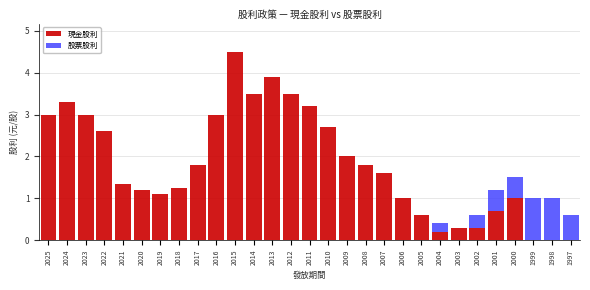

What is the sum of all 現金股利 values?

52.4